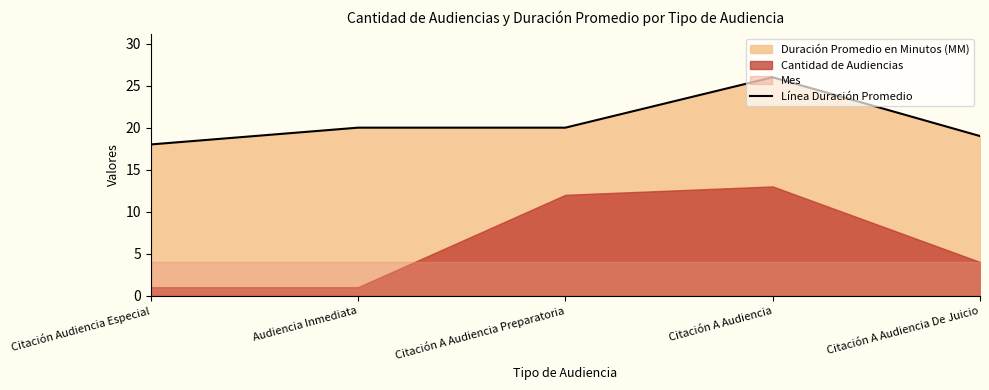

What value does the data have at Citación A Audiencia De Juicio?

19